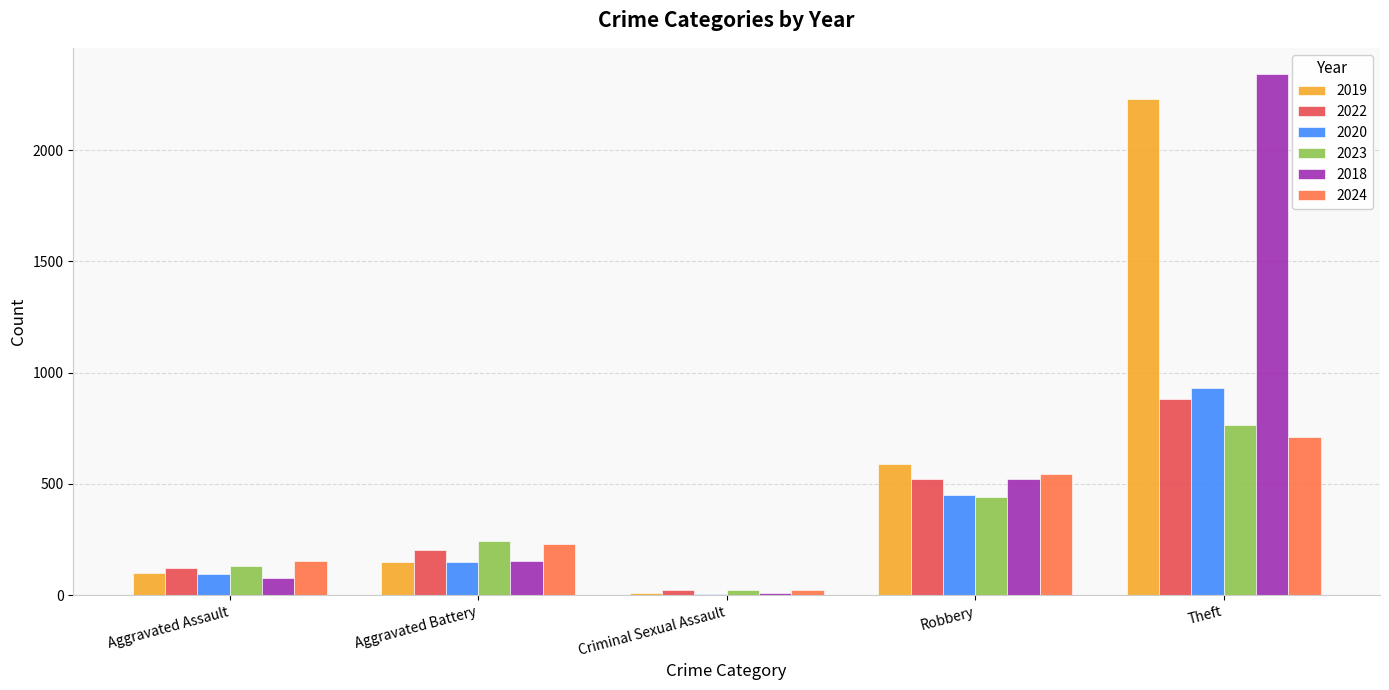

Is the value of 2023 at Criminal Sexual Assault greater than the value of 2019 at Theft?

No